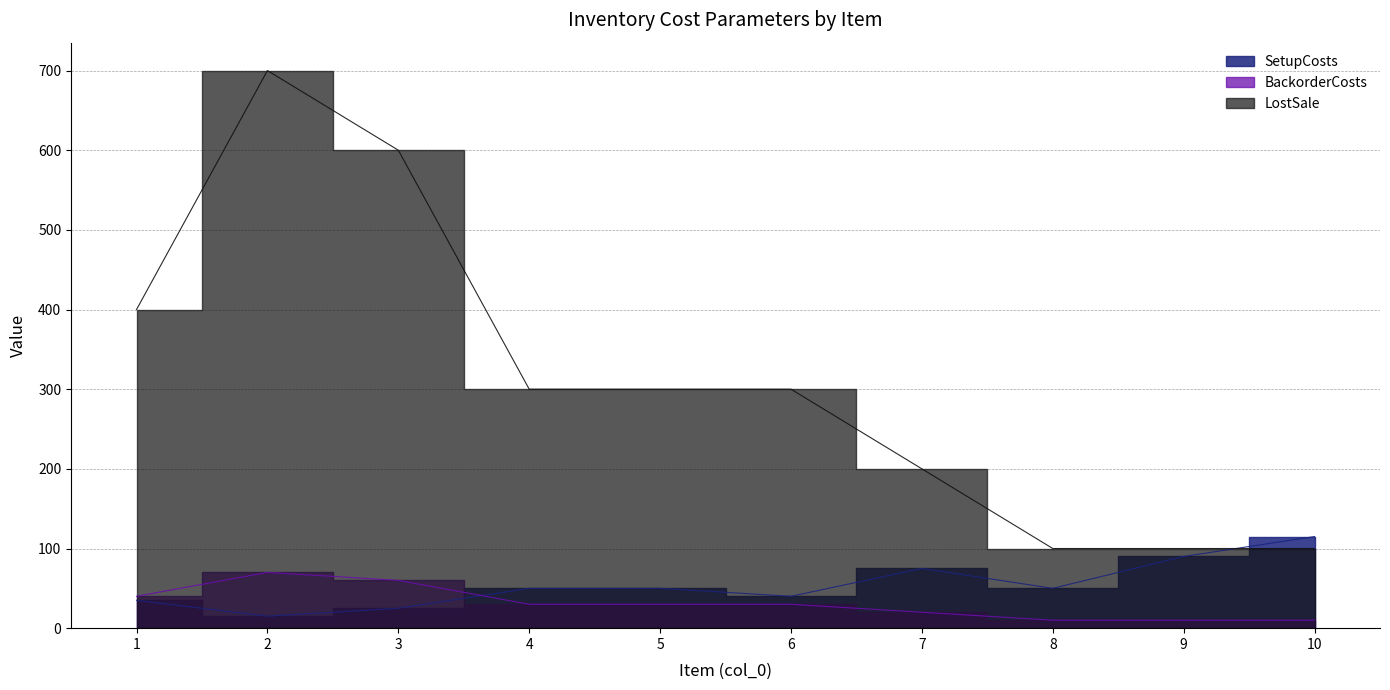

The value of LostSale at 7 is 356. True or false?

False